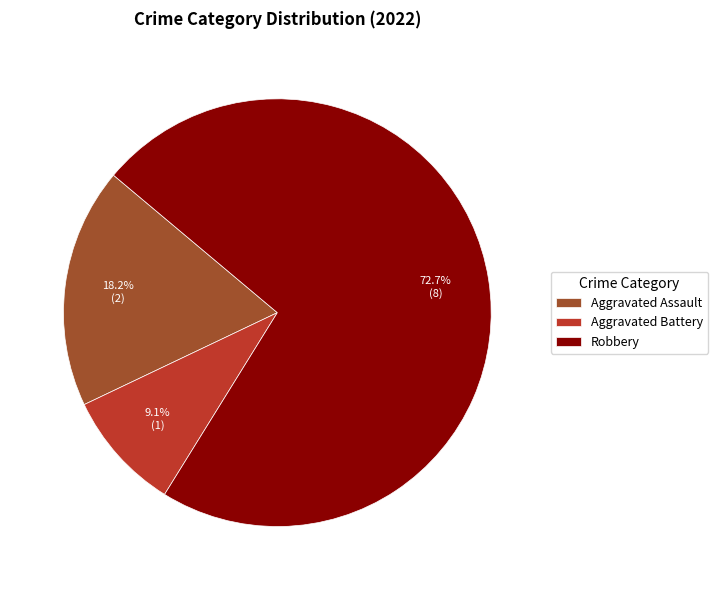

To the nearest percent, what percentage of the pie is Robbery?

73%